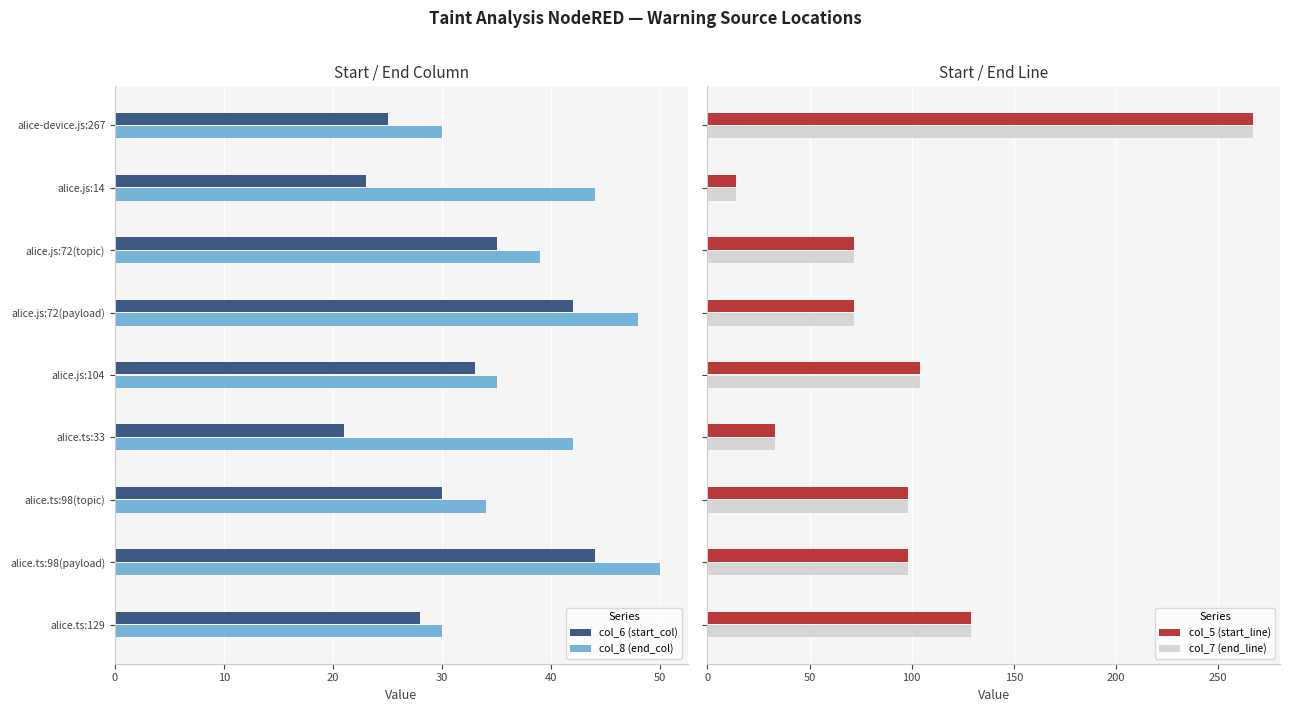

What is the sum of all col_8 (end_col) values?

352